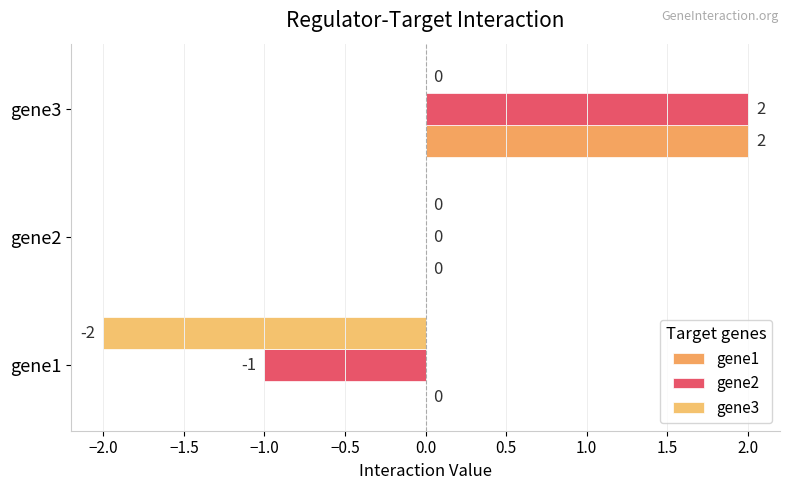

What position from the right is −2.0?

2